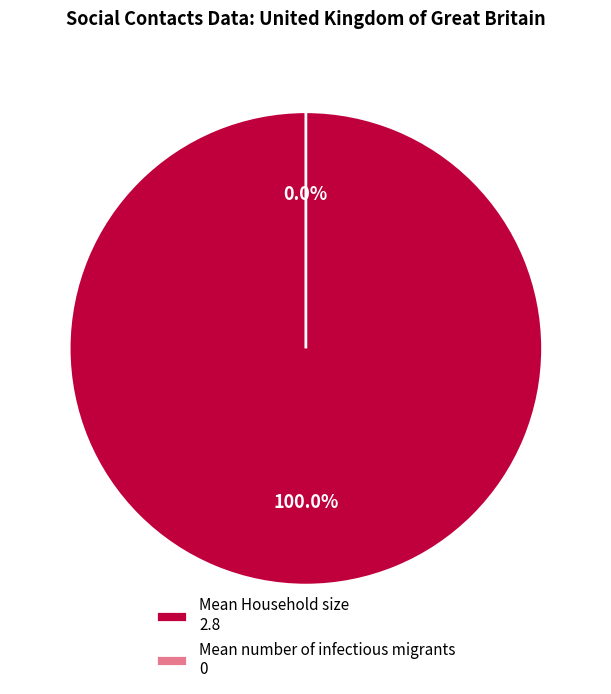

Rank the categories by value from highest to lowest.

Mean Household size, Mean number of infectious migrants